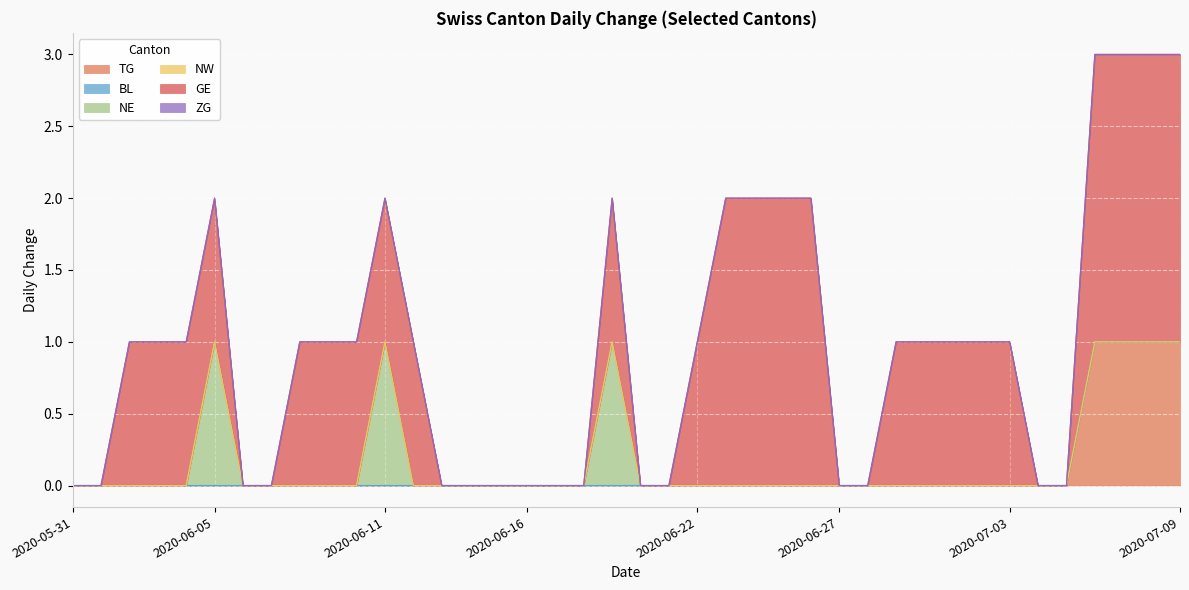

True or false: ZG has more than 2 interior local peaks.

False